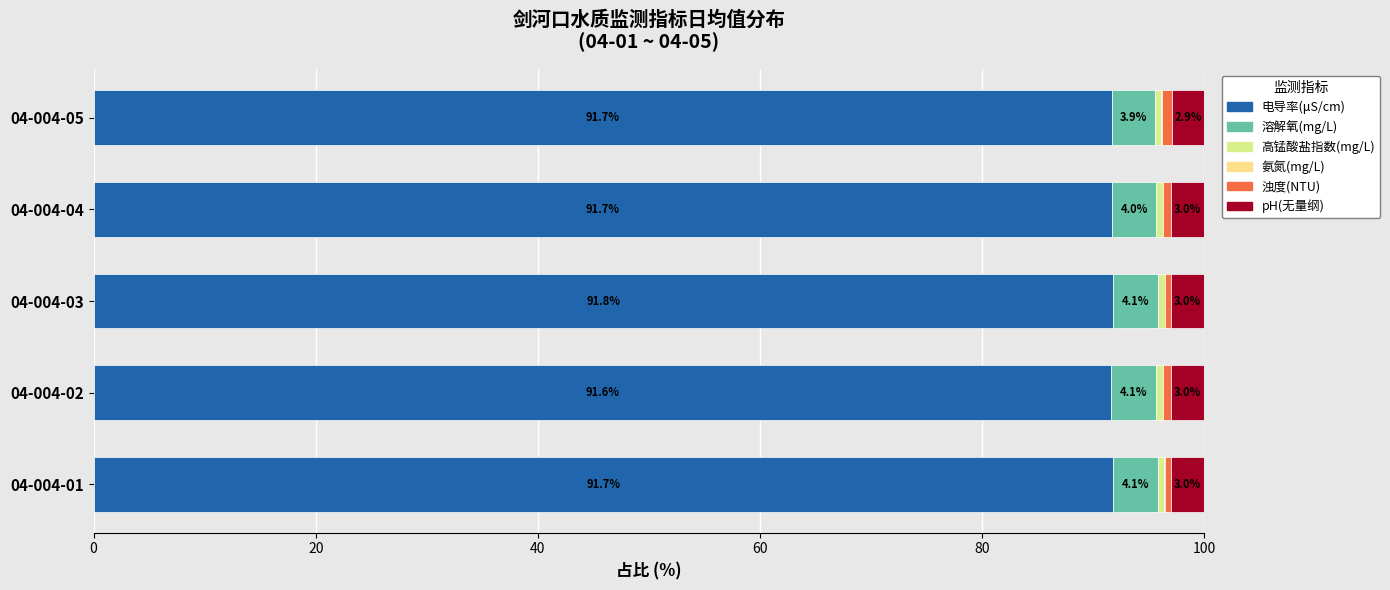

How many data points does each series have?

5